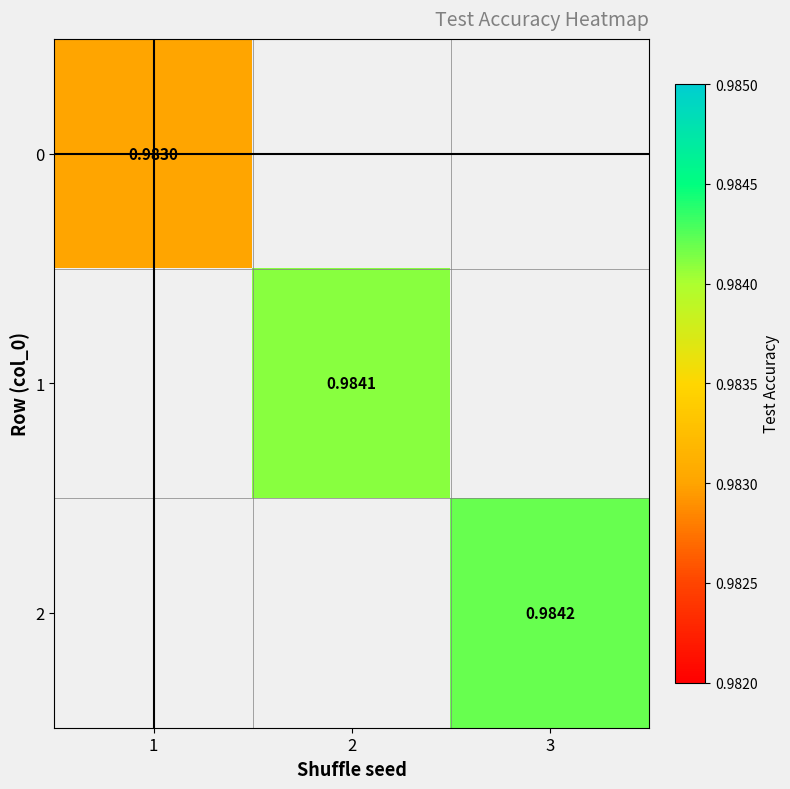

Is the value of 0 at 1 greater than the value of 2 at 3?

No